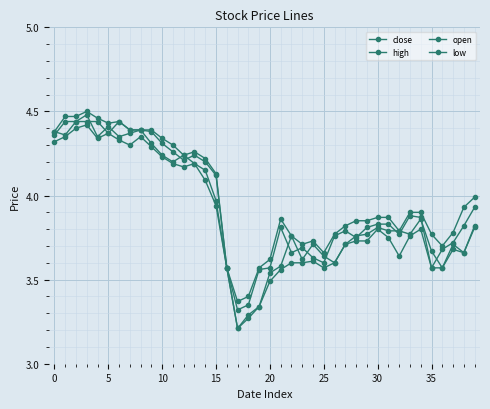

What is the minimum value for close?

3.3